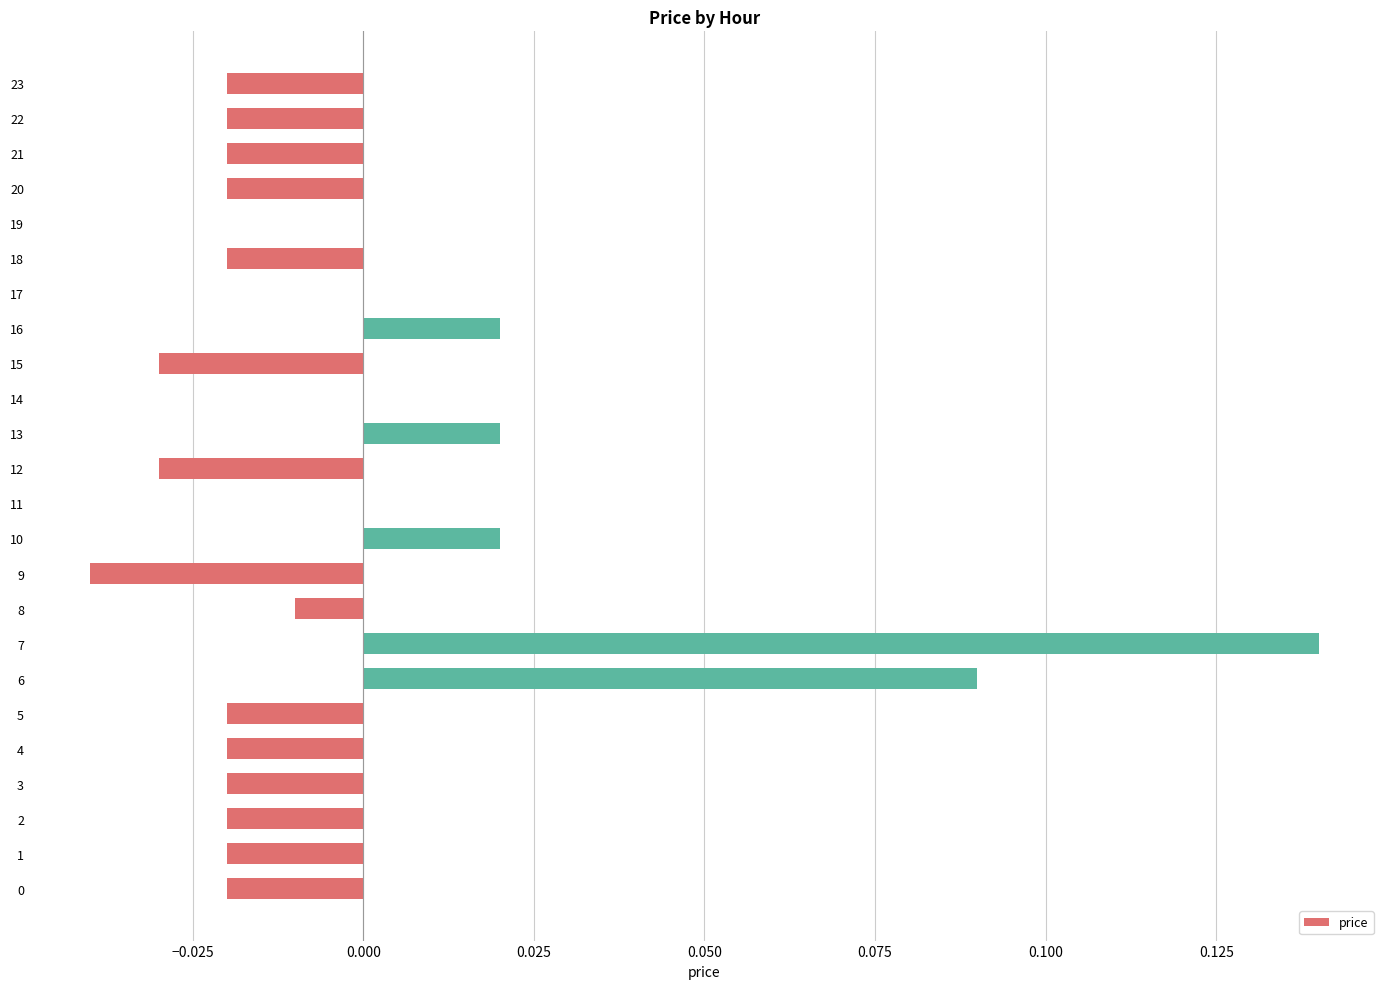

The value at 4 is -0.0. True or false?

True